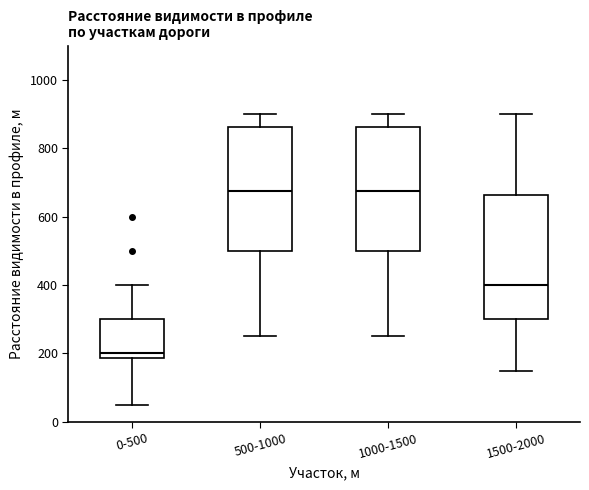

Reading left to right, transcribe this box plot: for each box, give where its median line is, the range the box spans, and where its two whiskers end, as read against the y-axis. The values are not printed on the chart, so give them approximately, as read against the axis.

0-500: median 200, box 180 to 300, whiskers 60 to 400
500-1000: median 680, box 500 to 860, whiskers 260 to 900
1000-1500: median 680, box 500 to 860, whiskers 260 to 900
1500-2000: median 400, box 300 to 660, whiskers 160 to 900